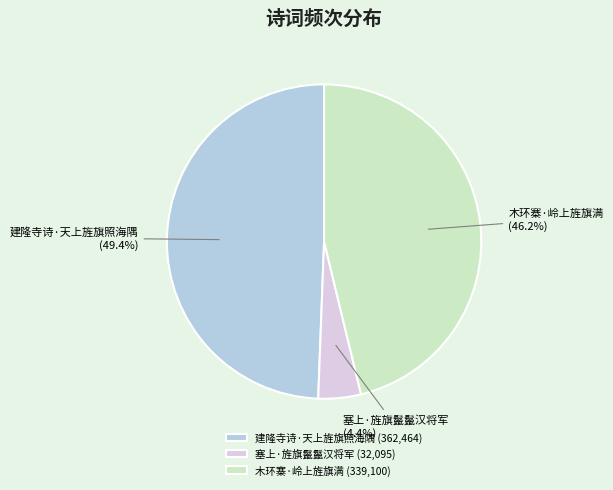

To the nearest percent, what is the difference between the largest and smallest slice percentages?

45%